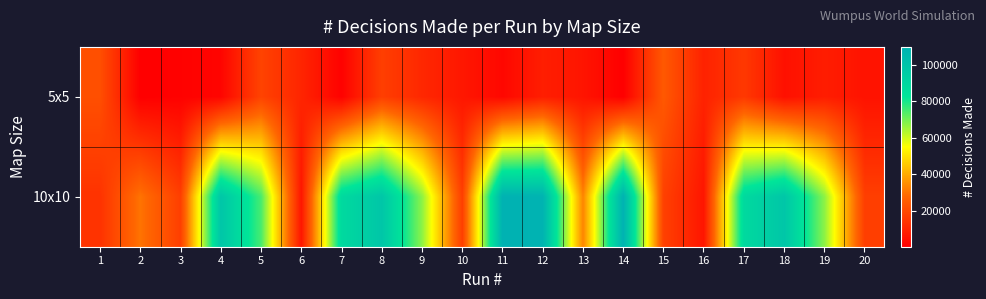

What is the total value across all series at 9?

78089